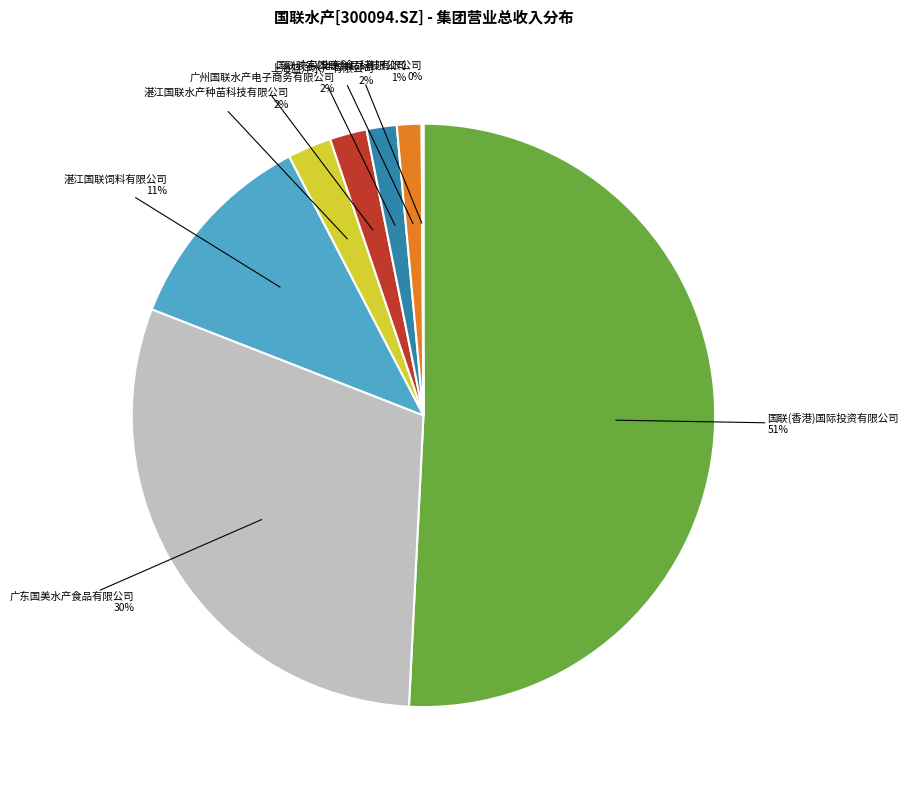

To the nearest percent, what is the combined percentage of 广东国美水产食品有限公司 and 国联骏宇(北京)食品有限公司?

31%